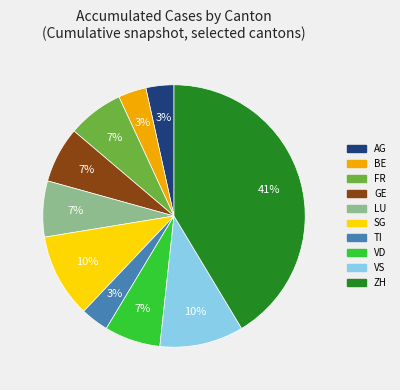

Is it true that LU is 7% of the pie?

True